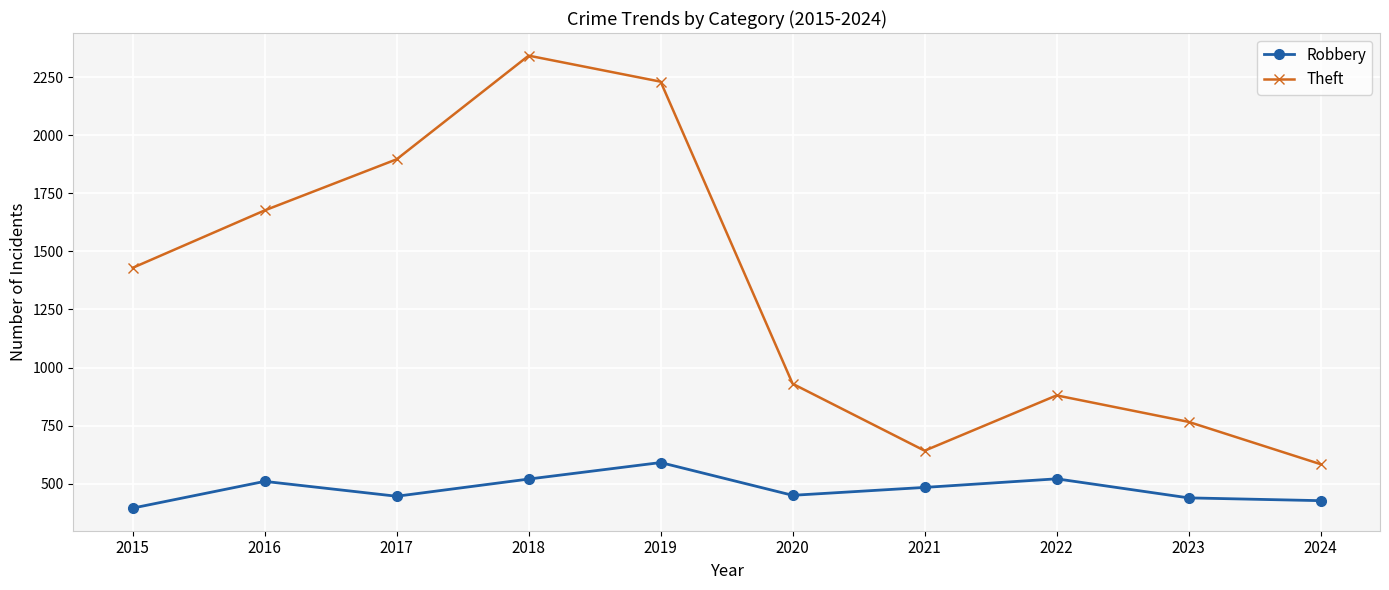

What is the value of the Theft point at the 6th from the left?

930